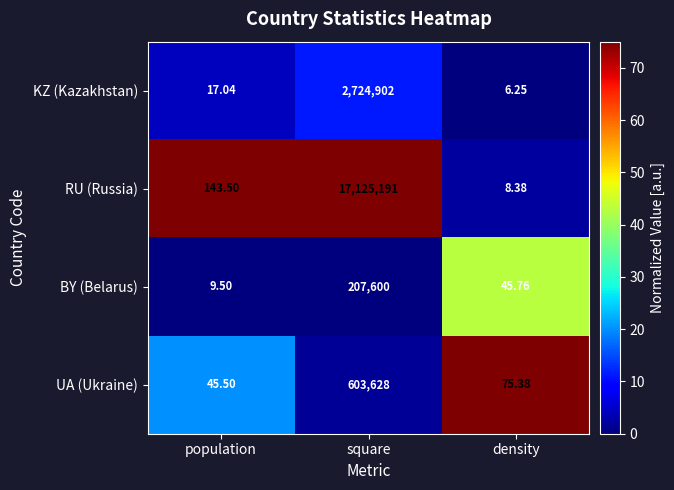

At which label is UA (Ukraine) closest to 301836?

density